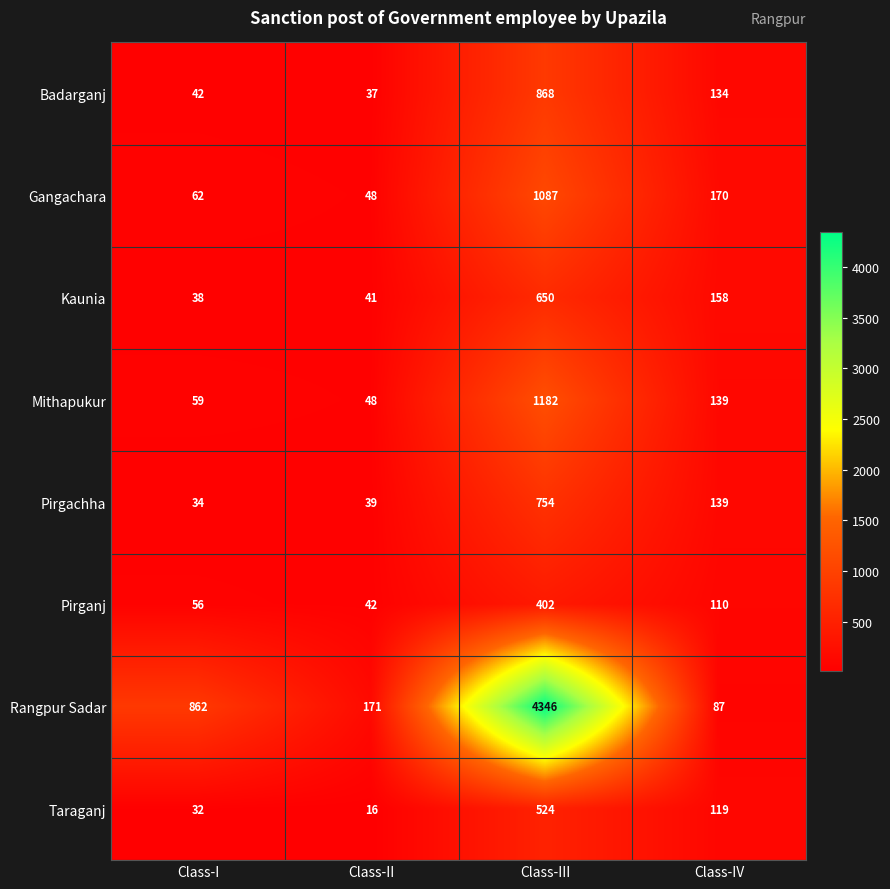

True or false: Taraganj has a value of 13 at Class-I.

False